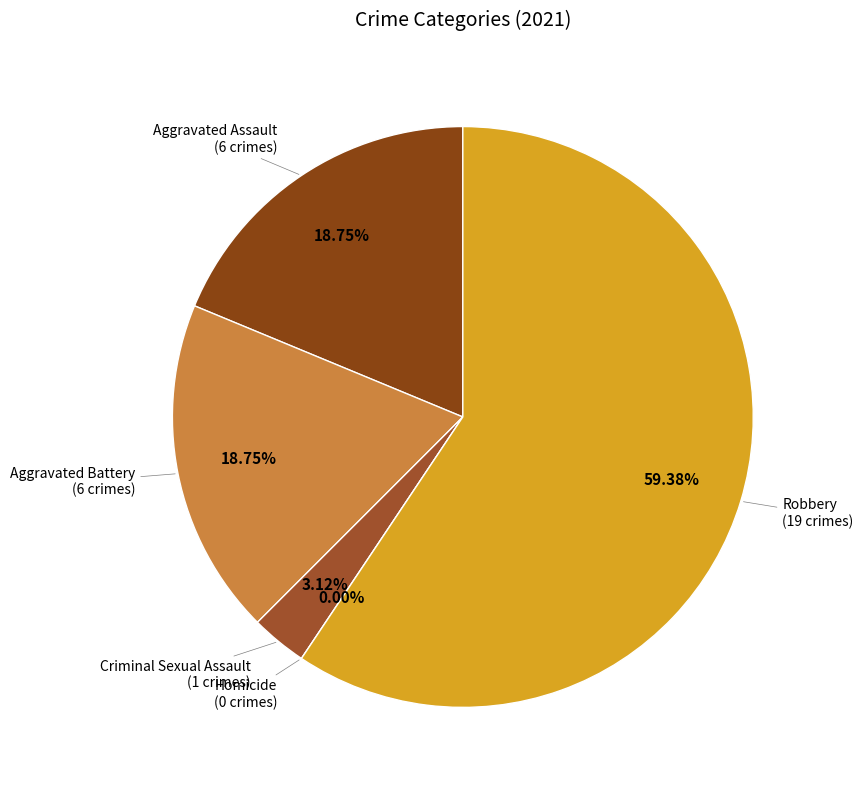

To the nearest percent, what is the combined percentage of Aggravated Assault and Robbery?

78%